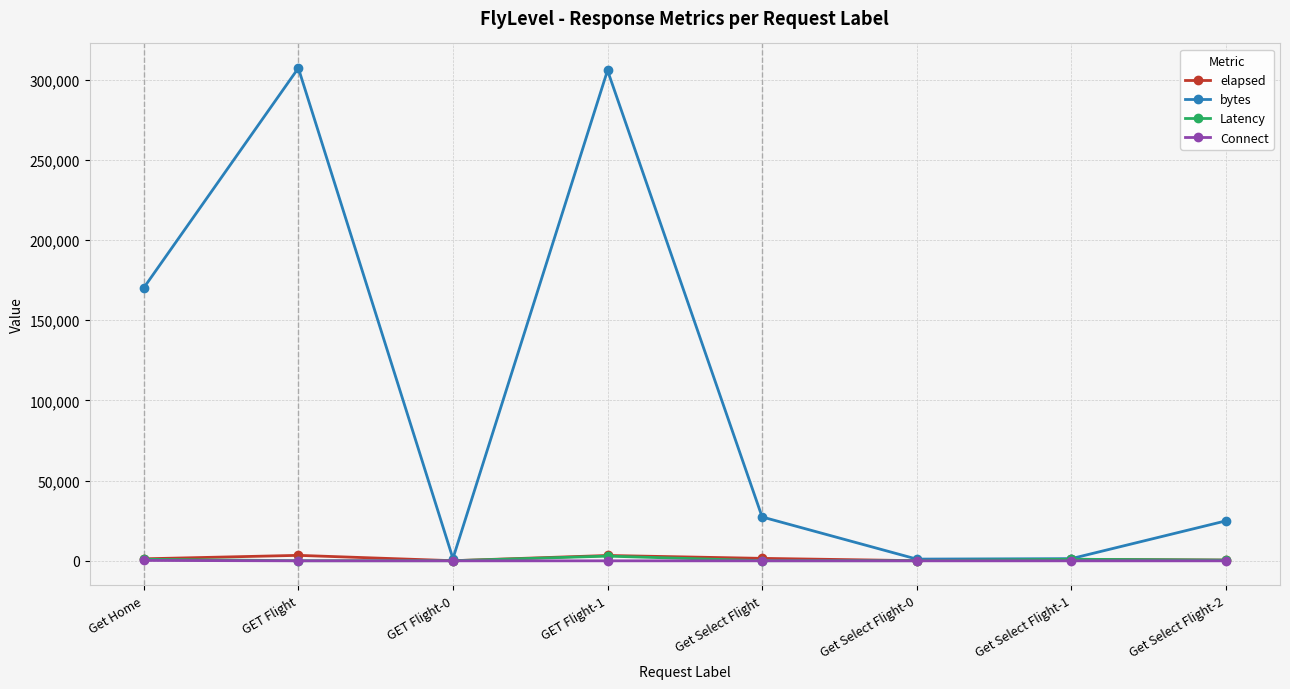

True or false: Connect has a value of 0 at GET Flight.

True